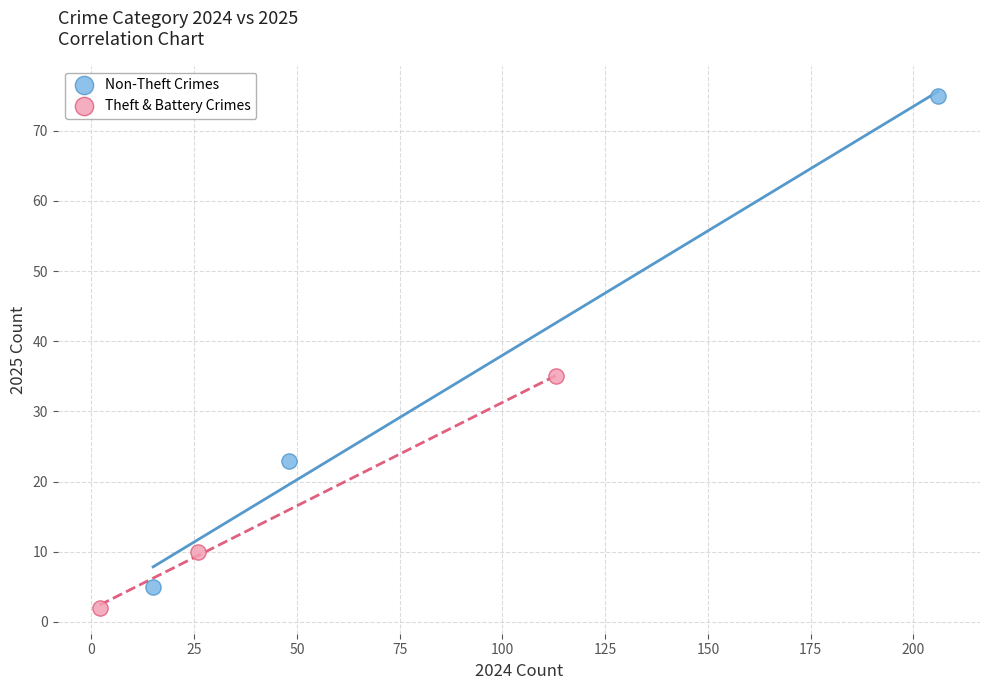

Which series contains the highest Y value?

Non-Theft Crimes